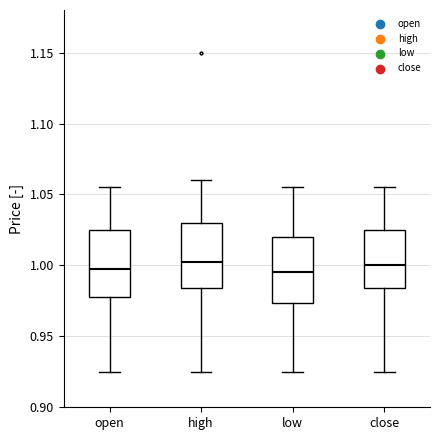

Reading left to right, read every box against the y-axis: the position of its median line, the range the box covers, and the ends of its whiskers. The values are not printed on the chart, so give them approximately, as read against the axis.

open: median 1.000, box 0.980 to 1.025, whiskers 0.925 to 1.055
high: median 1.005, box 0.985 to 1.030, whiskers 0.925 to 1.060
low: median 0.995, box 0.975 to 1.020, whiskers 0.925 to 1.055
close: median 1.000, box 0.985 to 1.025, whiskers 0.925 to 1.055